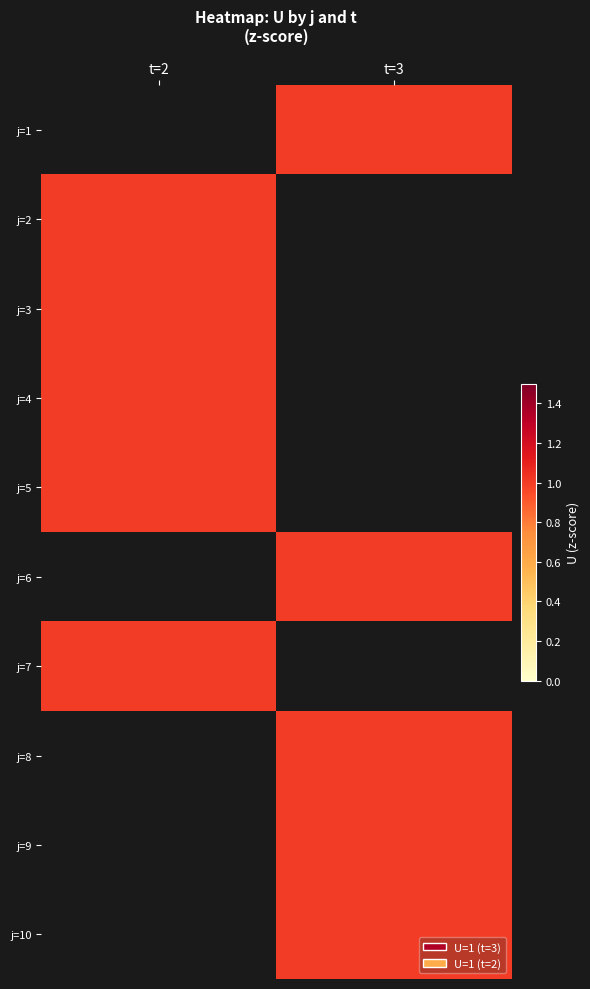

The j=8 series shows 0.5 at t=3. True or false?

False